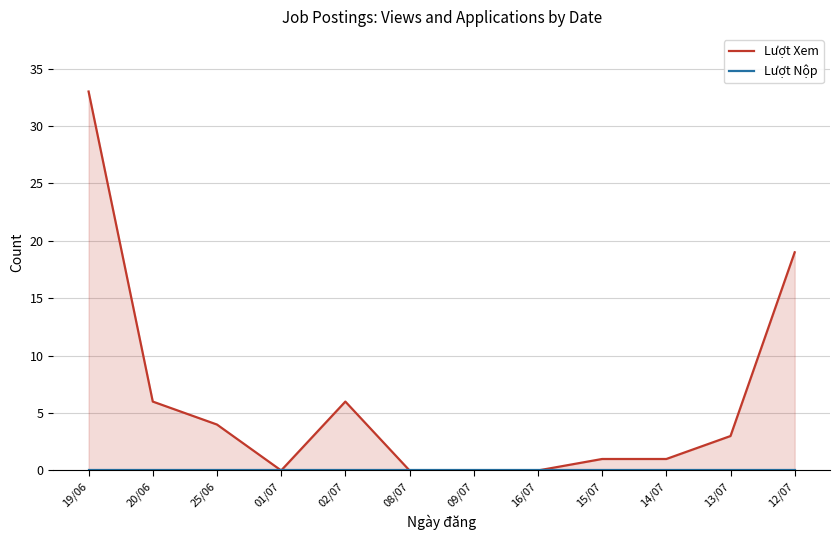

Which category has the lowest value in the Lượt Nộp series?

19/06